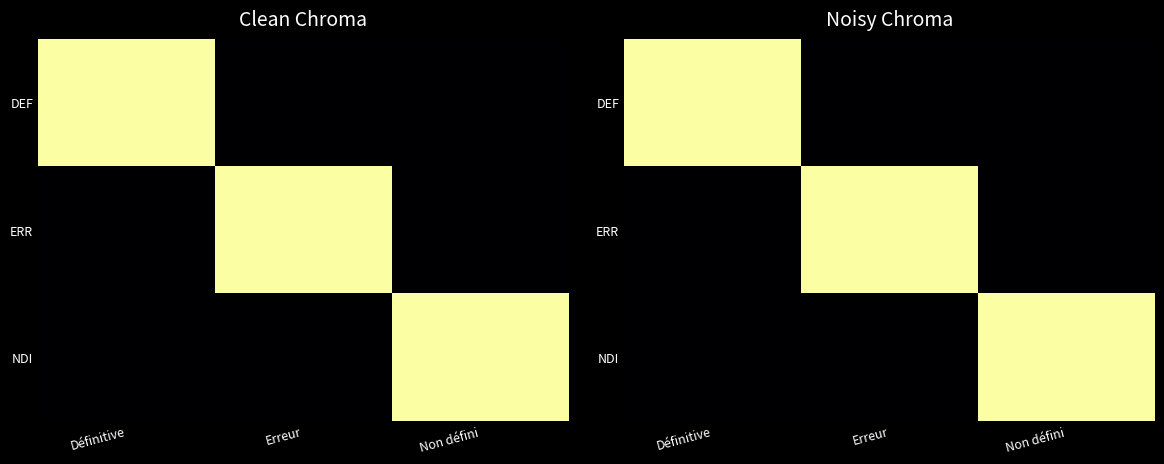

At Définitive, list the series in order from smallest to largest.

ERR, NDI, DEF